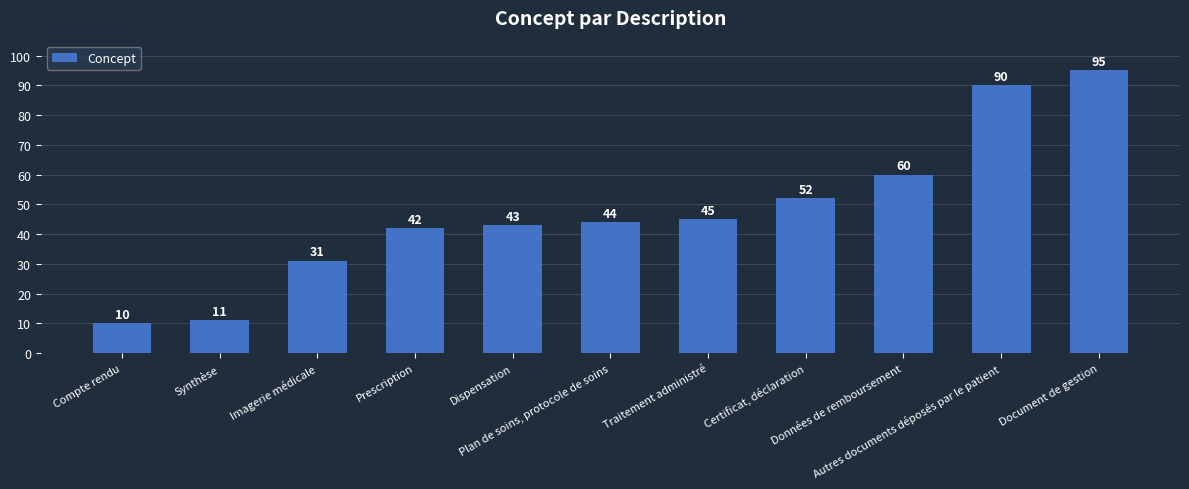

How many distinct data groups are displayed?

1